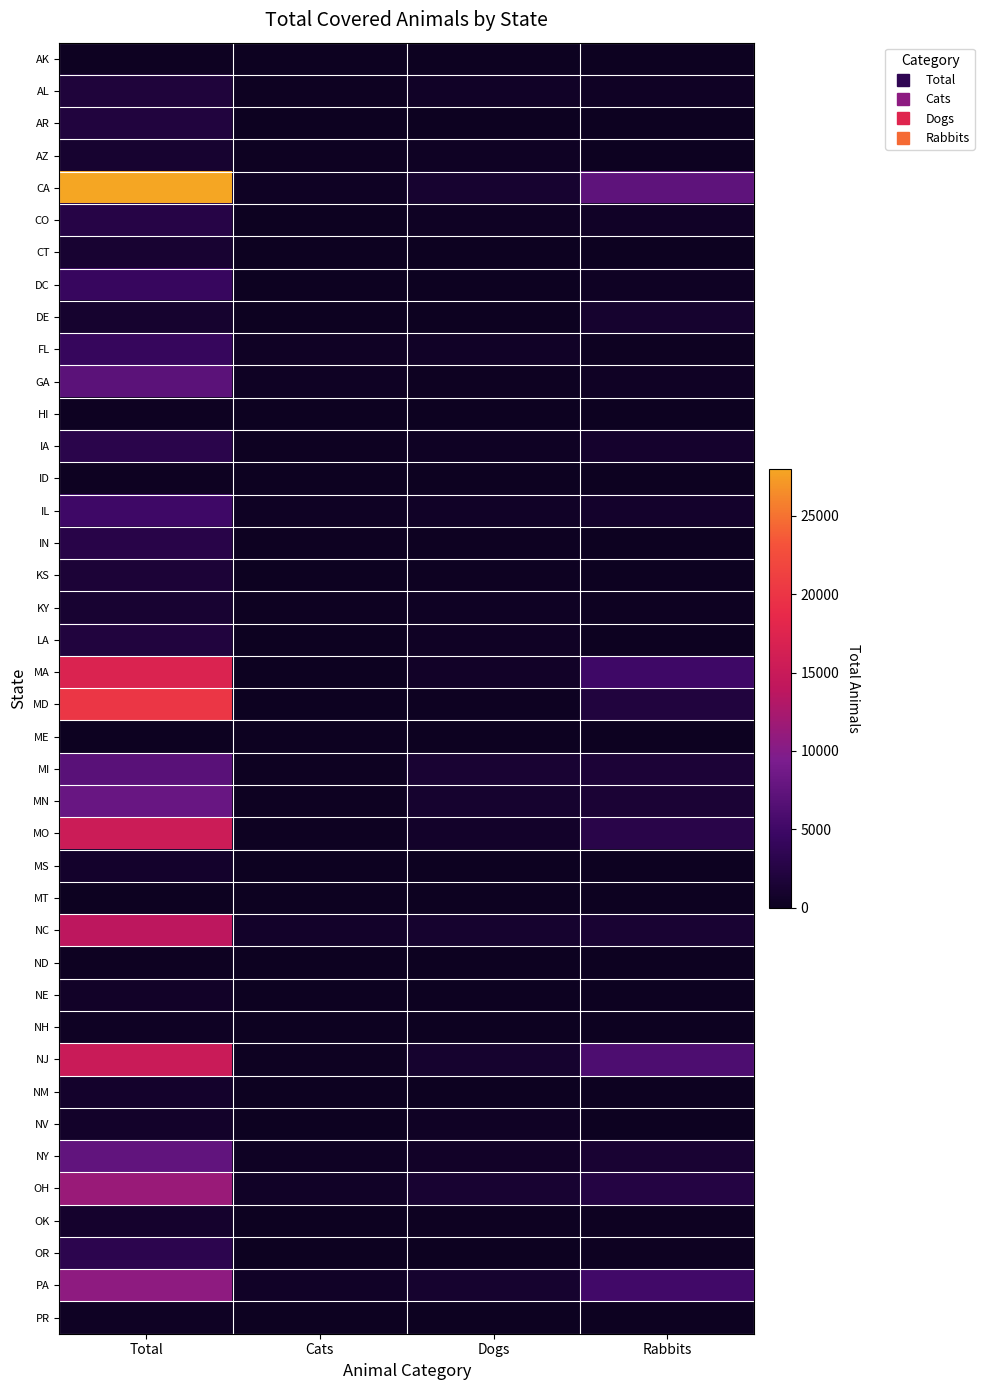

Which label corresponds to the smallest value in the chart?

Cats